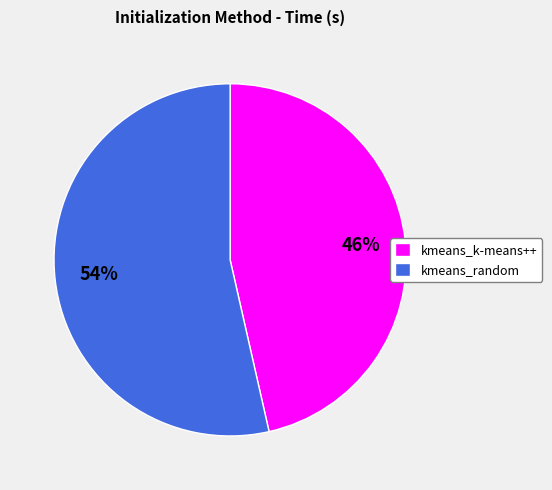

To the nearest percent, what is the combined percentage of kmeans_k-means++ and kmeans_random?

100%